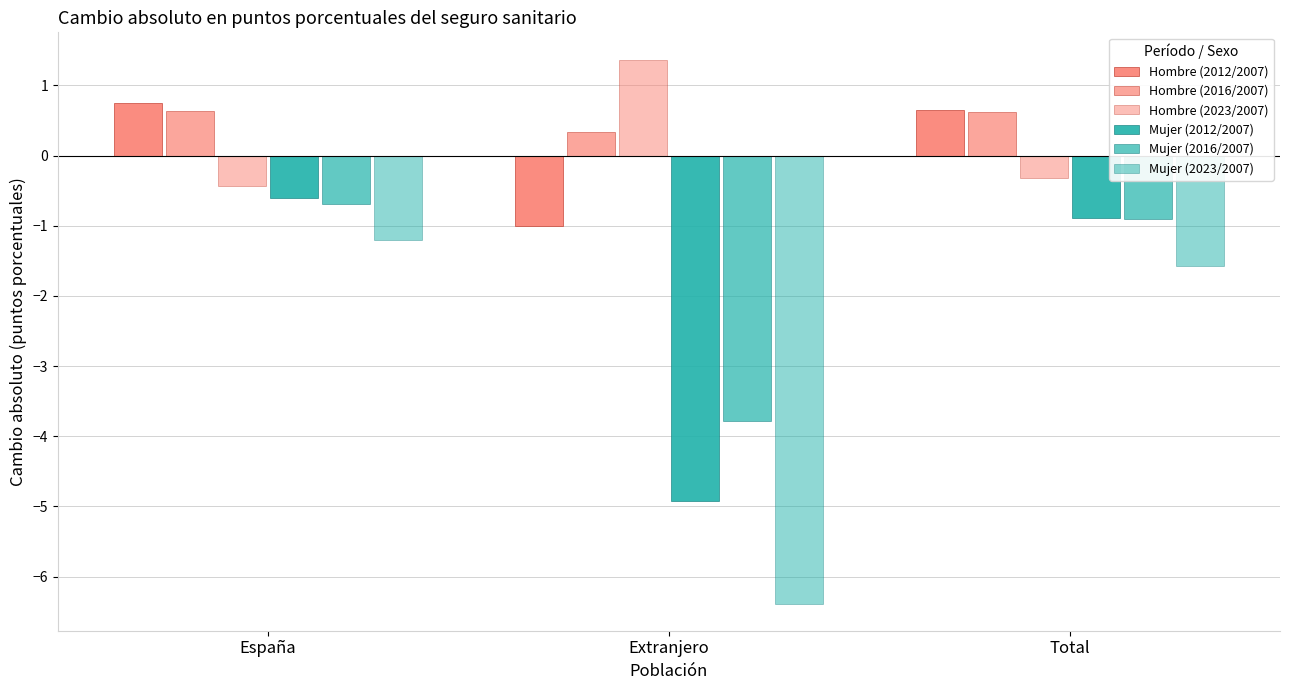

At how many categories does at least one series exceed -1?

3